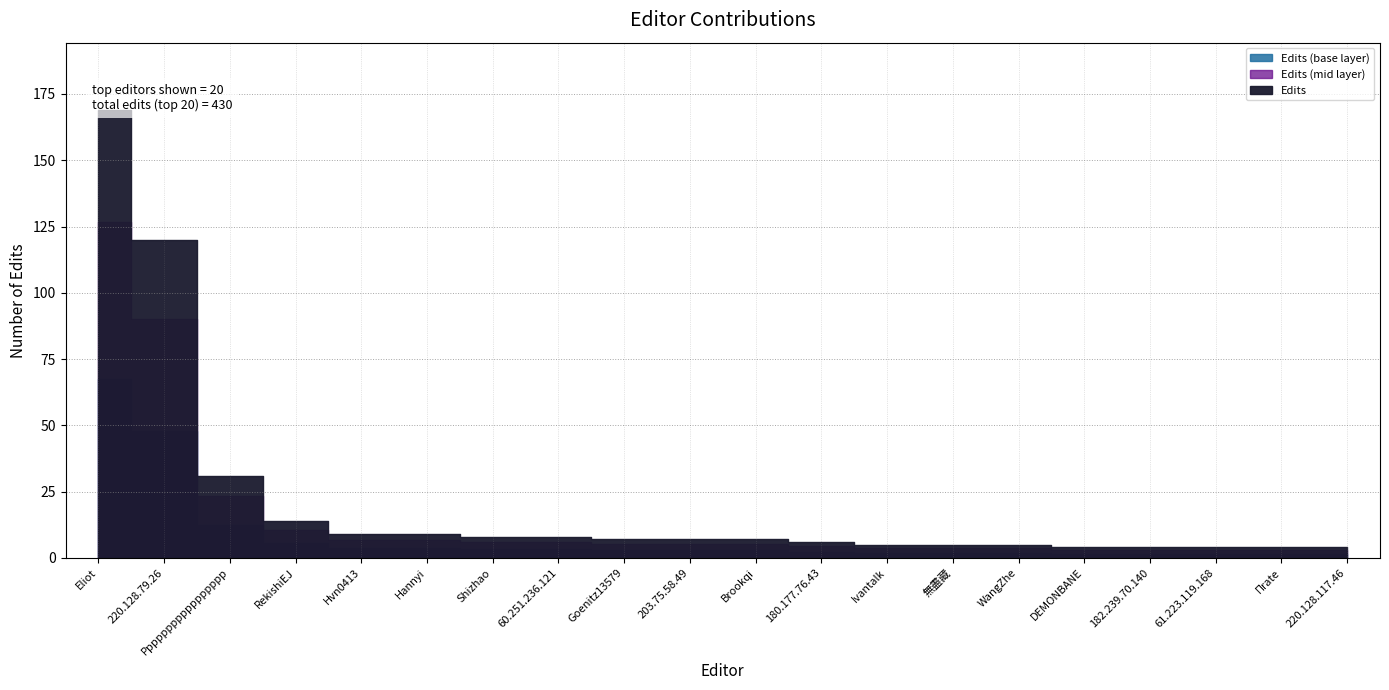

Reading left to right, what are all the values shown in this chart?

Eliot=169	220.128.79.26=120	Ppppppppppppppppp=31	RekishiEJ=14	Hvn0413=9	Hannyi=9	Shizhao=8	60.251.236.121=8	Goenitz13579=7	203.75.58.49=7	Brookqi=7	180.177.76.43=6	Ivantalk=5	無盡藏=5	WangZhe=5	DEMONBANE=4	182.239.70.140=4	61.223.119.168=4	Πrate=4	220.128.117.46=4